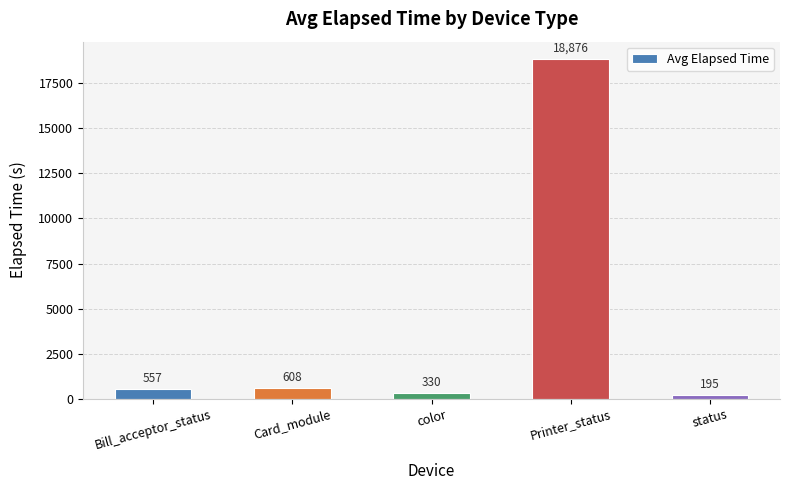

Reading left to right, transcribe all the data shown in this chart.

Bill_acceptor_status=557	Card_module=608	color=330	Printer_status=18876	status=195